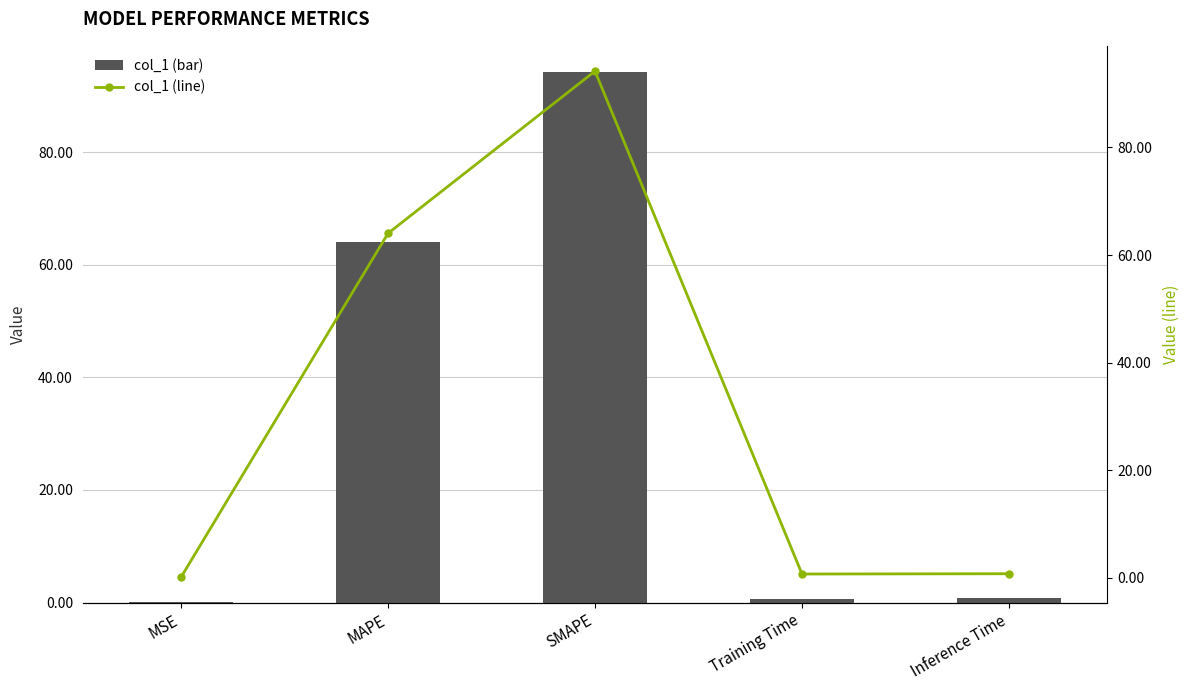

What is the maximum value shown in the chart?

94.2